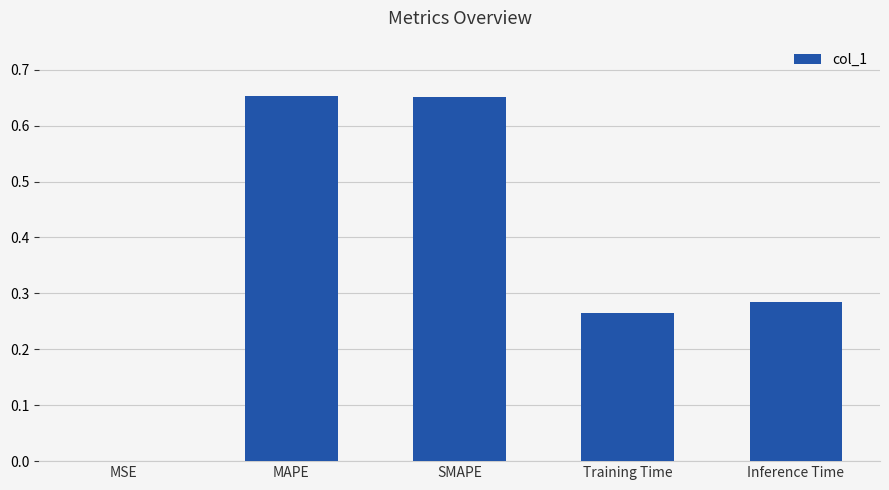

What is the sum of all values?

1.9